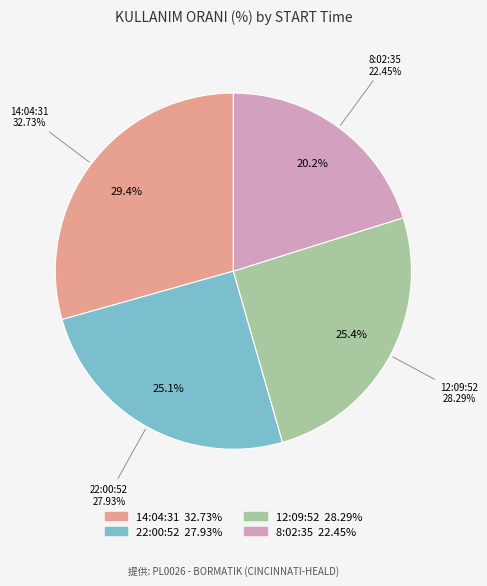

What is the change in value from 12:09:52 to 8:02:35?

-5.8